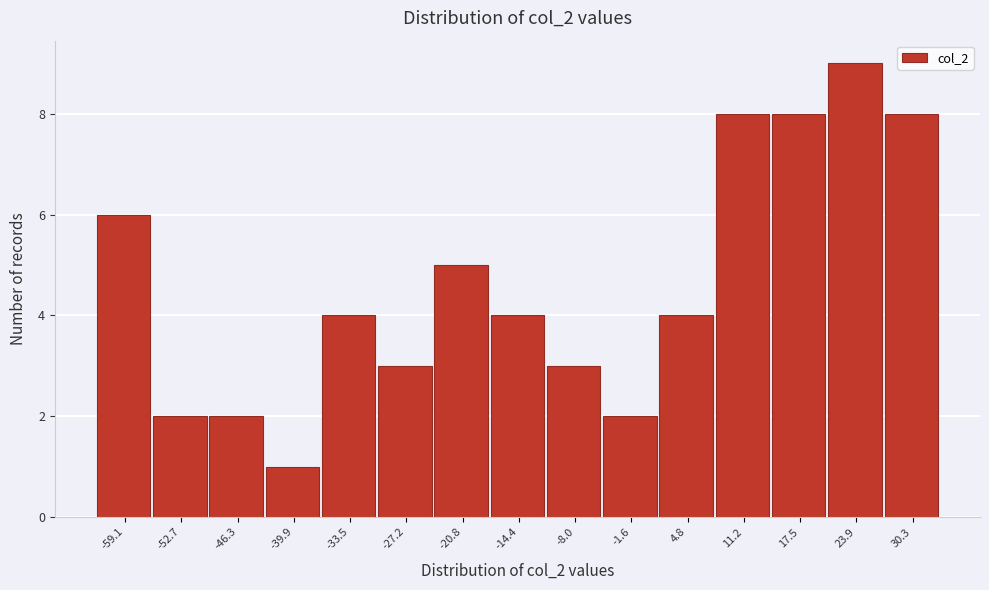

Over which range of the x-axis is the bar tallest?

21 to 27